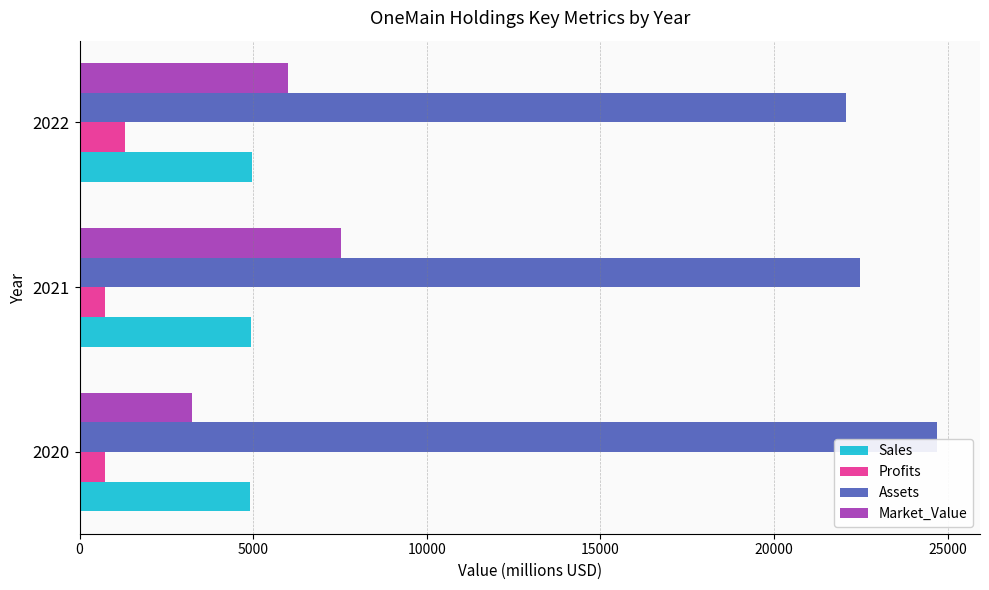

Which series has the largest range (max minus min)?

Market_Value